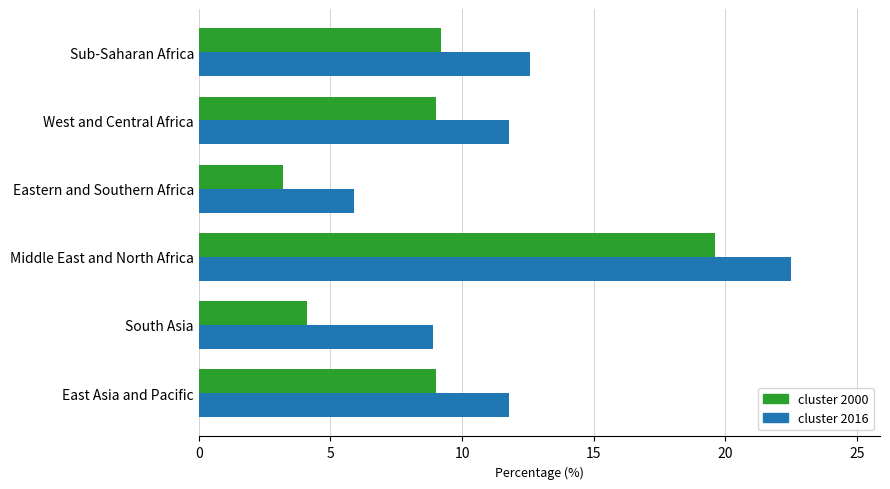

Which label corresponds to the smallest value in the chart?

Eastern and Southern Africa